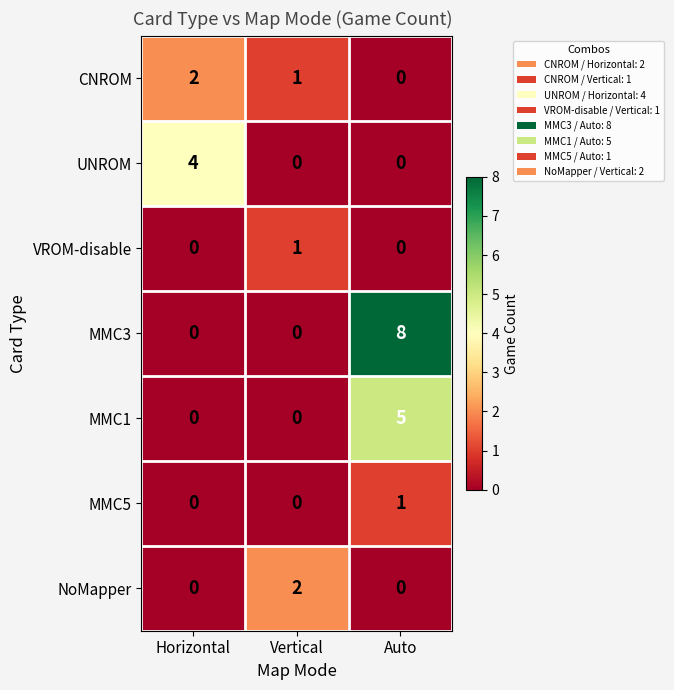

True or false: MMC3 has a value of 3 at Horizontal.

False